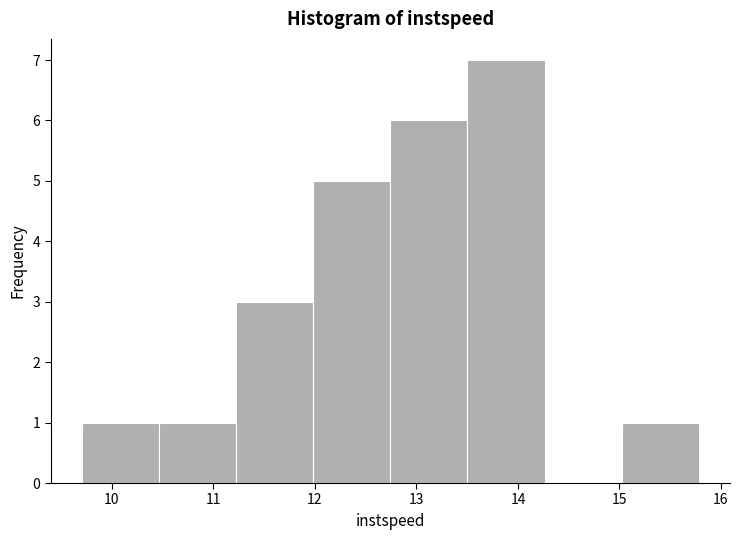

Which range on the x-axis has the tallest bar?

13.5 to 14.3